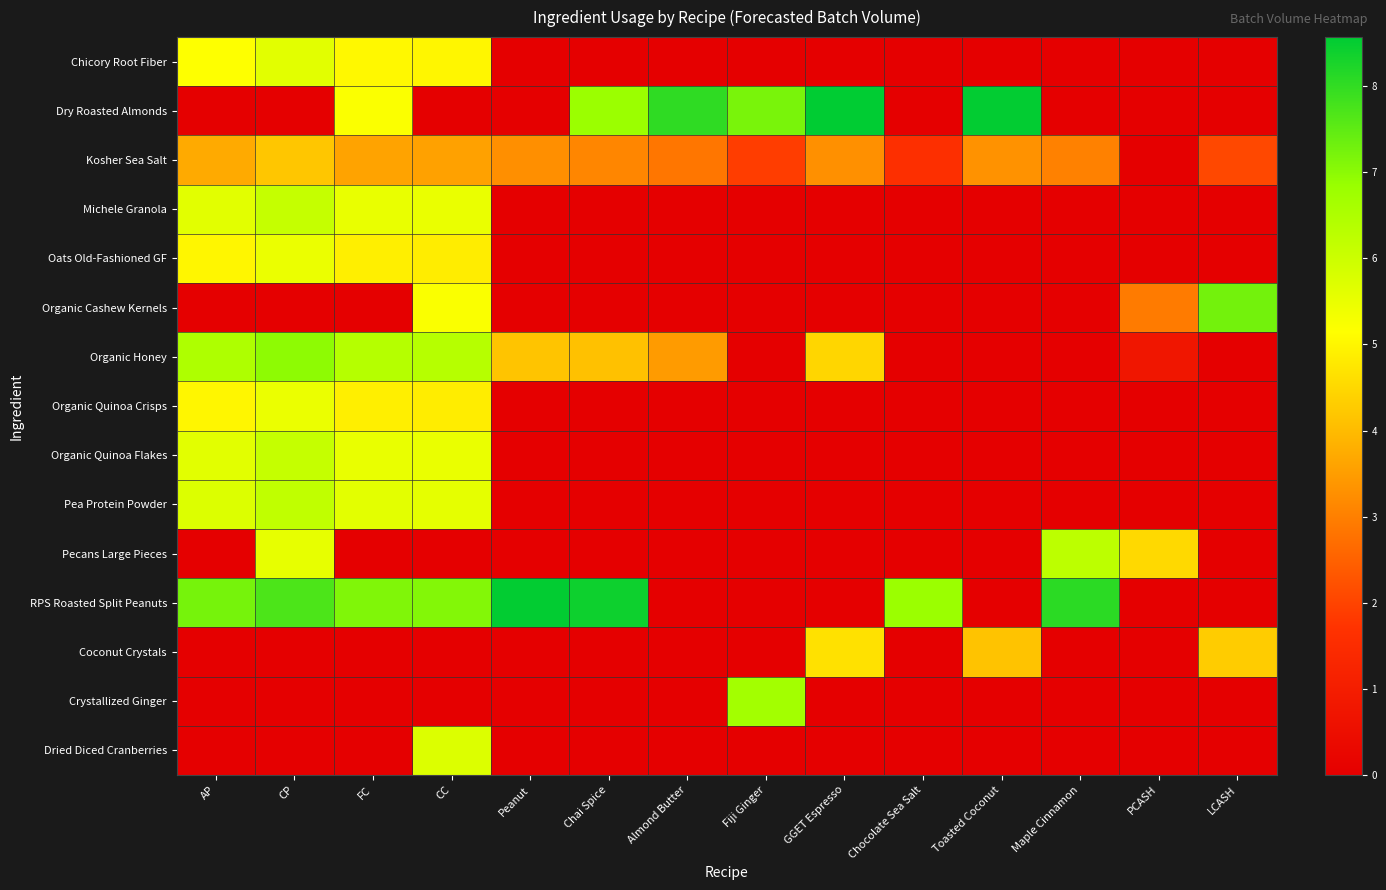

At Fiji Ginger, list the series in order from smallest to largest.

Chicory Root Fiber, Michele Granola, Oats Old-Fashioned GF, Organic Cashew Kernels, Organic Honey, Organic Quinoa Crisps, Organic Quinoa Flakes, Pea Protein Powder, Pecans Large Pieces, RPS Roasted Split Peanuts, Coconut Crystals, Dried Diced Cranberries, Kosher Sea Salt, Crystallized Ginger, Dry Roasted Almonds